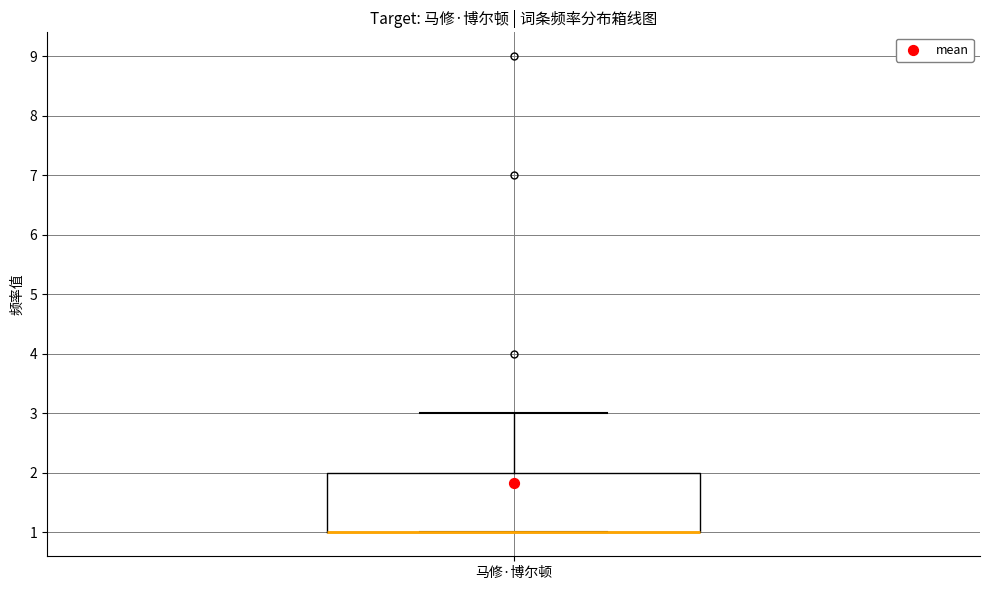

Where does the upper whisker of the box for 马修·博尔顿 end on the y-axis? The values are not printed on the chart, so give them approximately, as read against the axis.

3